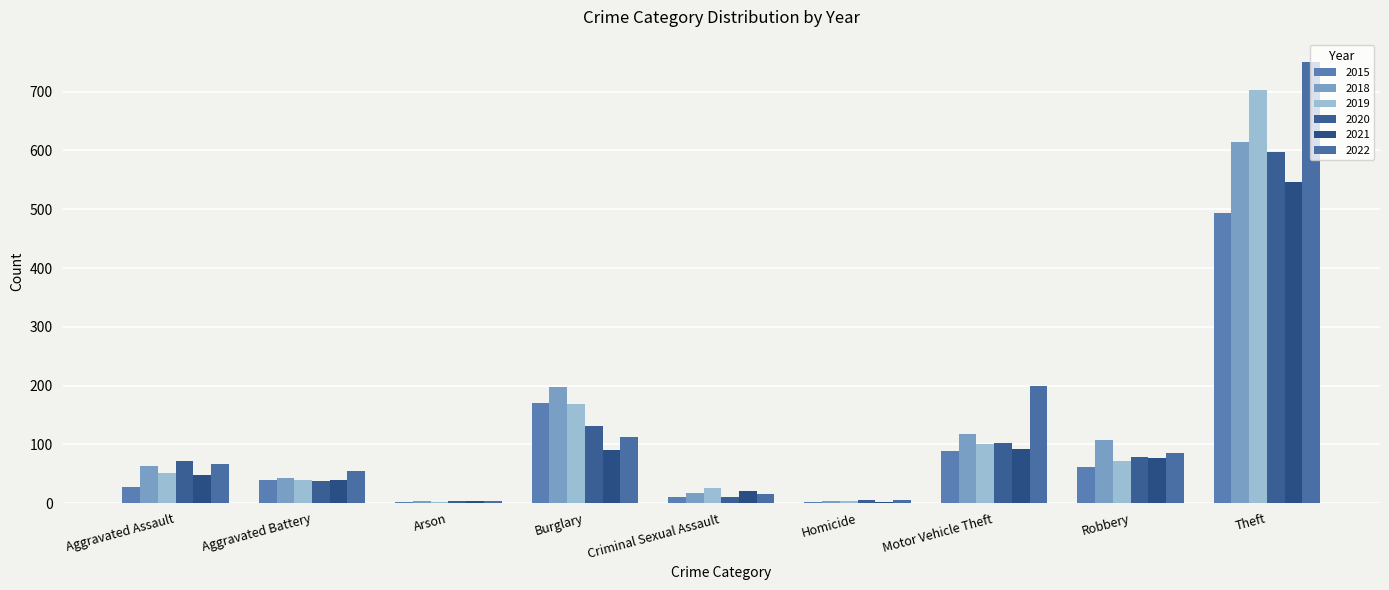

Count the number of categories in the chart.

9